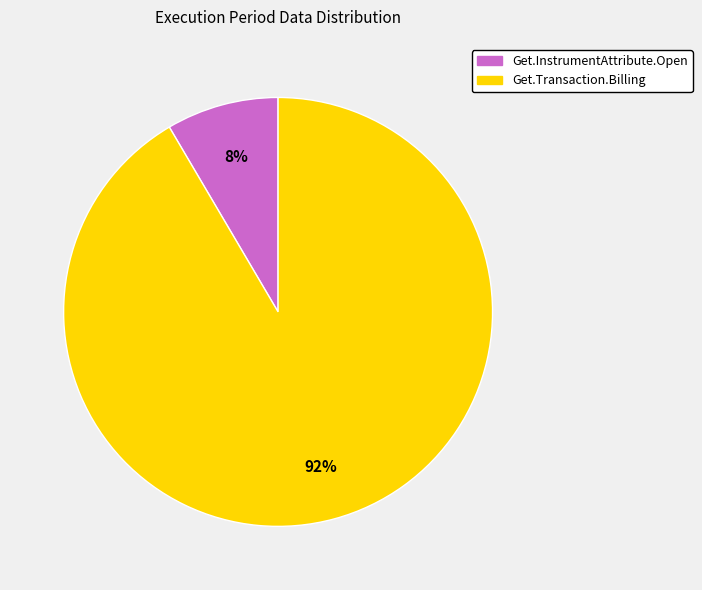

Between Get.InstrumentAttribute.Open and Get.Transaction.Billing, which is larger?

Get.Transaction.Billing